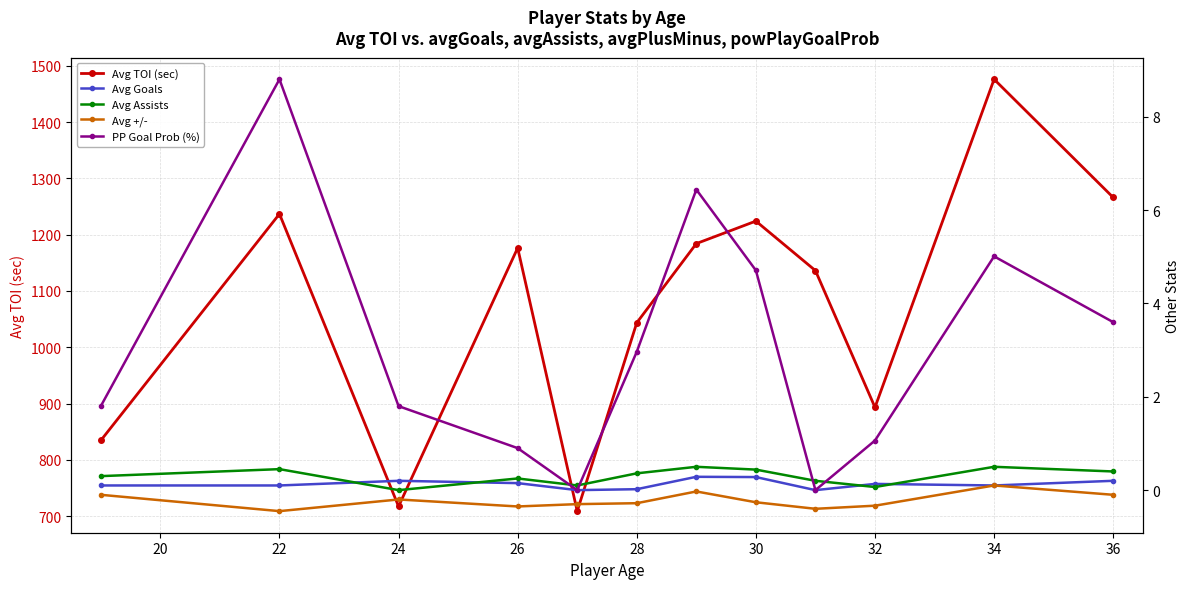

What is the minimum value shown in the chart?

-0.5